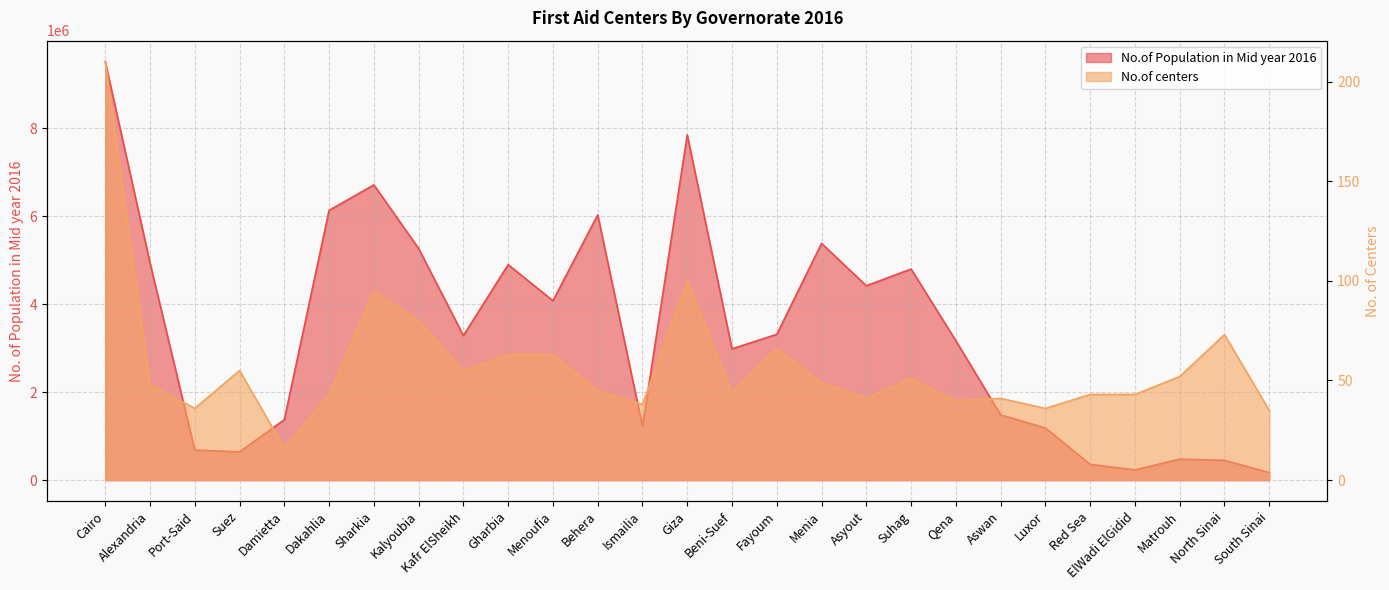

Rank the series by their average value, from lowest to highest.

No.of centers, No.of Population in Mid year 2016